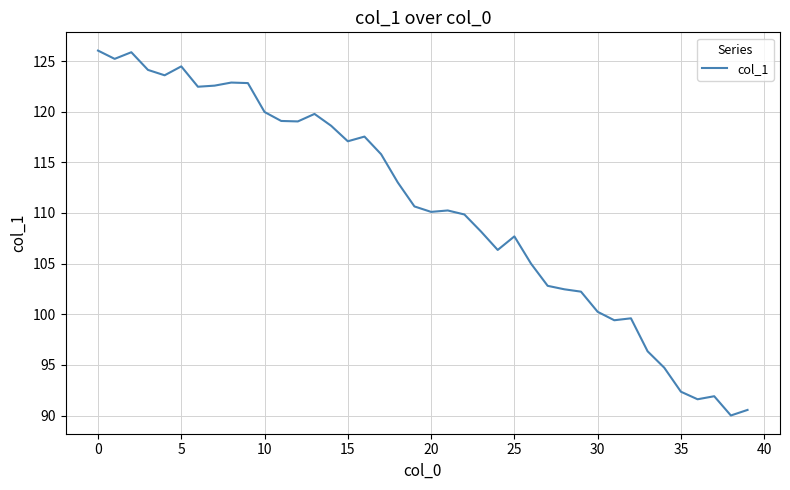

What is the greatest value displayed?

126.0